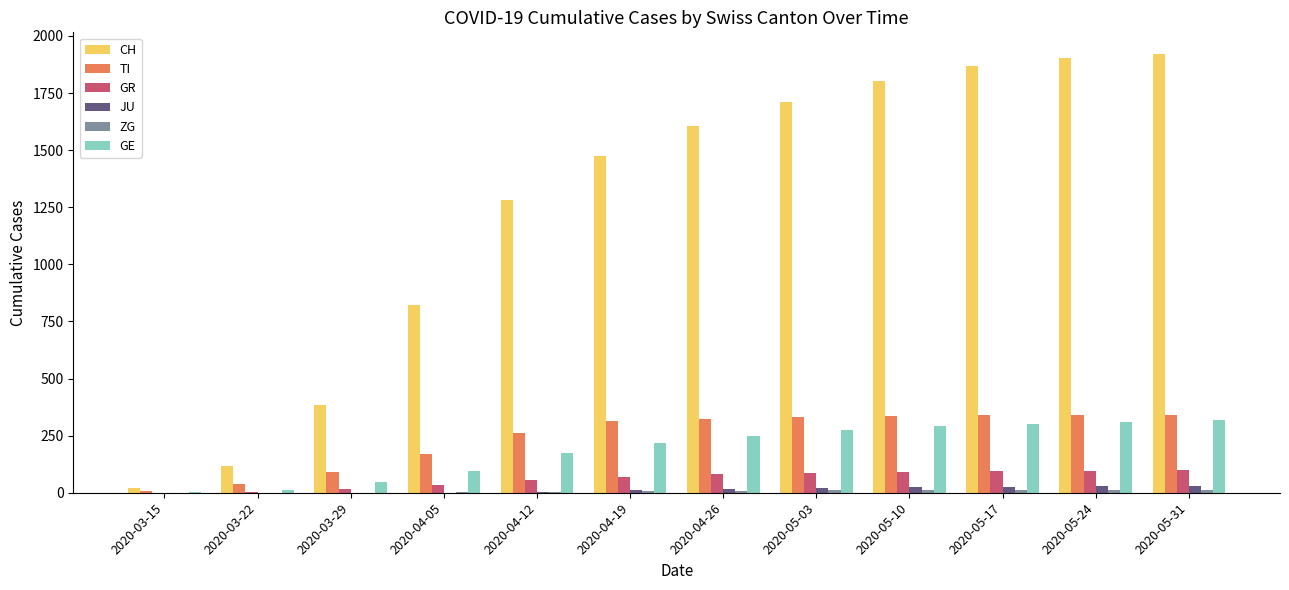

Between 2020-03-29 and 2020-05-10, which series saw the biggest shift?

CH